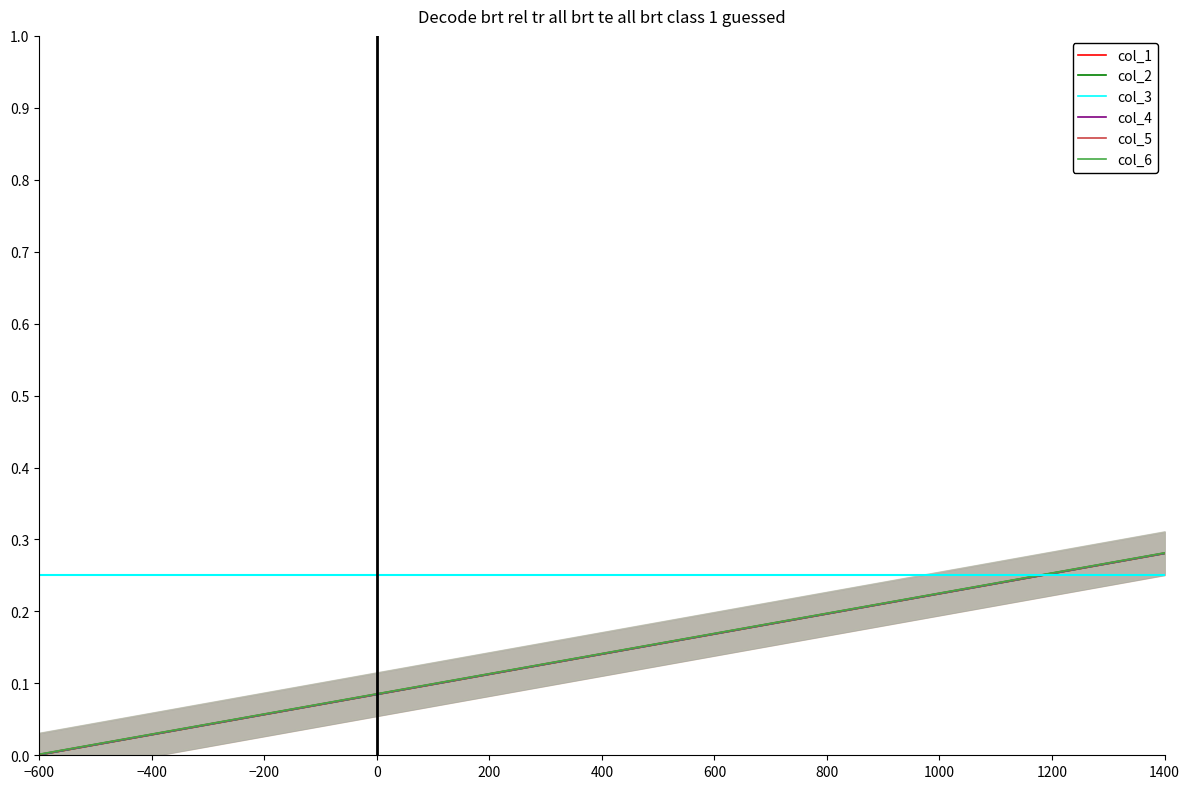

True or false: col_5 has more than 1 interior local peaks.

False